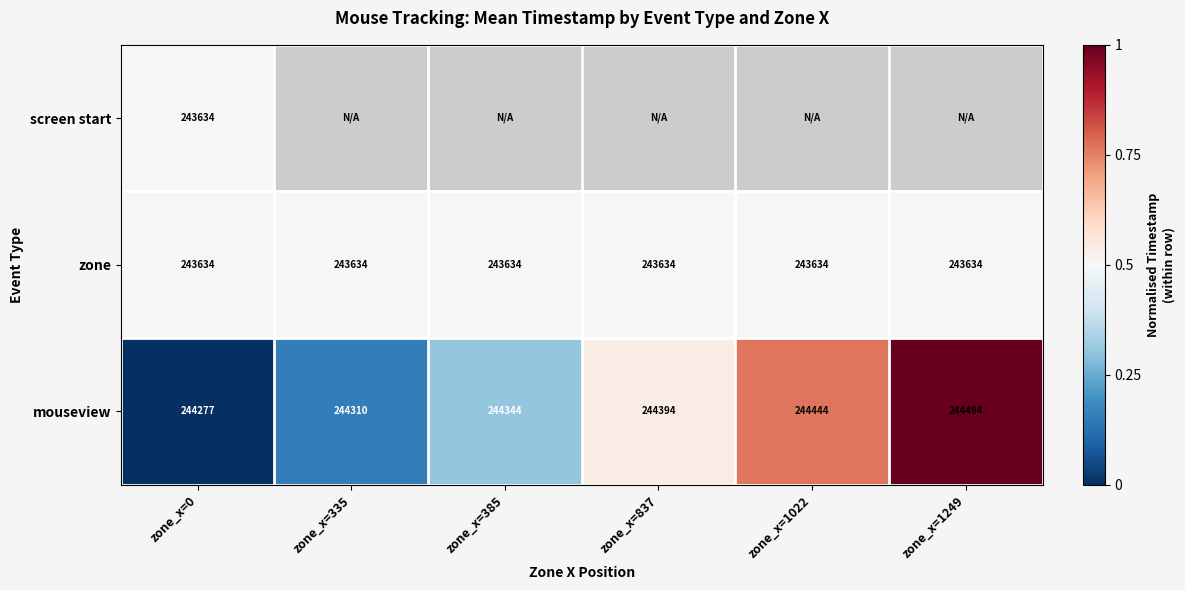

What is the sum of all mouseview values?

1466263.0